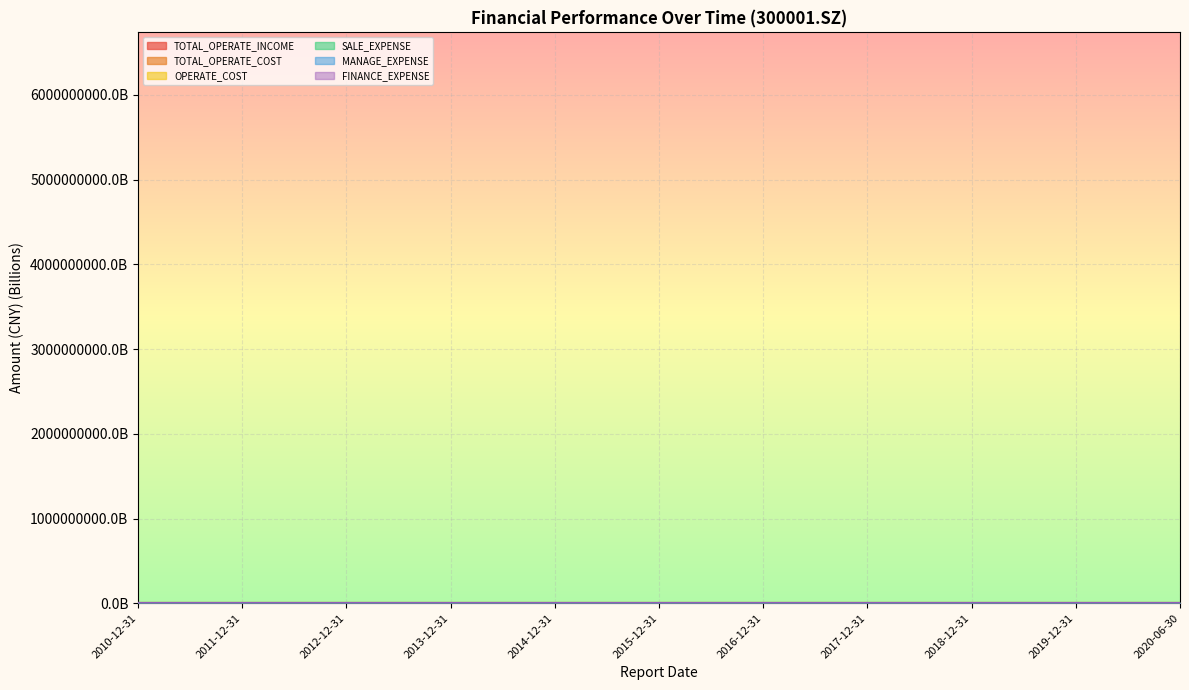

Reading right to left, what are all the values shown in this chart?

TOTAL_OPERATE_INCOME: 2020-06-30=2.6	2019-12-31=6.7	2018-12-31=5.9	2017-12-31=5.1	2016-12-31=6.1	2015-12-31=3.0	2014-12-31=1.9	2013-12-31=1.4	2012-12-31=0.7	2011-12-31=0.6	2010-12-31=0.5
TOTAL_OPERATE_COST: 2020-06-30=2.8	2019-12-31=6.6	2018-12-31=5.9	2017-12-31=5.1	2016-12-31=5.9	2015-12-31=2.9	2014-12-31=1.7	2013-12-31=1.2	2012-12-31=0.6	2011-12-31=0.5	2010-12-31=0.4
OPERATE_COST: 2020-06-30=2.1	2019-12-31=5.0	2018-12-31=4.5	2017-12-31=3.8	2016-12-31=4.8	2015-12-31=2.3	2014-12-31=1.4	2013-12-31=1.0	2012-12-31=0.4	2011-12-31=0.4	2010-12-31=0.3
SALE_EXPENSE: 2020-06-30=0.2	2019-12-31=0.5	2018-12-31=0.4	2017-12-31=0.5	2016-12-31=0.4	2015-12-31=0.2	2014-12-31=0.1	2013-12-31=0.1	2012-12-31=0.1	2011-12-31=0.0	2010-12-31=0.0
MANAGE_EXPENSE: 2020-06-30=0.2	2019-12-31=0.5	2018-12-31=0.4	2017-12-31=0.4	2016-12-31=0.5	2015-12-31=0.3	2014-12-31=0.1	2013-12-31=0.1	2012-12-31=0.1	2011-12-31=0.1	2010-12-31=0.0
FINANCE_EXPENSE: 2020-06-30=0.1	2019-12-31=0.3	2018-12-31=0.3	2017-12-31=0.2	2016-12-31=0.1	2015-12-31=0.0	2014-12-31=0.0	2013-12-31=0.0	2012-12-31=-0.0	2011-12-31=-0.0	2010-12-31=-0.0